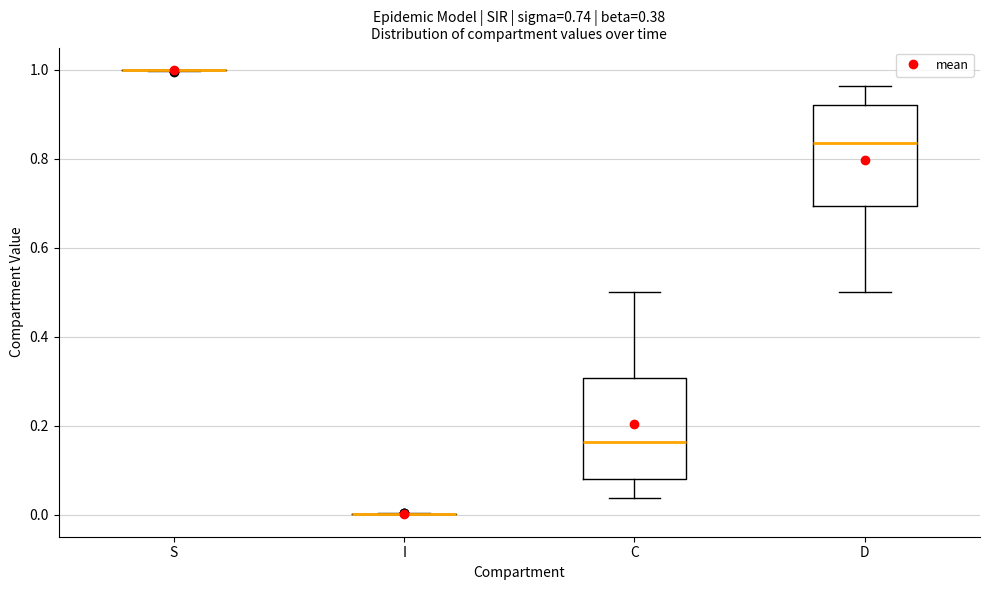

Reading left to right, transcribe this box plot: for each box, give where its median line is, the range the box spans, and where its two whiskers end, as read against the y-axis. The values are not printed on the chart, so give them approximately, as read against the axis.

S: box collapsed to a line at 1.00, whiskers 1.00 to 1.00
I: box collapsed to a line at 0.00, whiskers 0.00 to 0.00
C: median 0.16, box 0.08 to 0.30, whiskers 0.04 to 0.50
D: median 0.84, box 0.70 to 0.92, whiskers 0.50 to 0.96